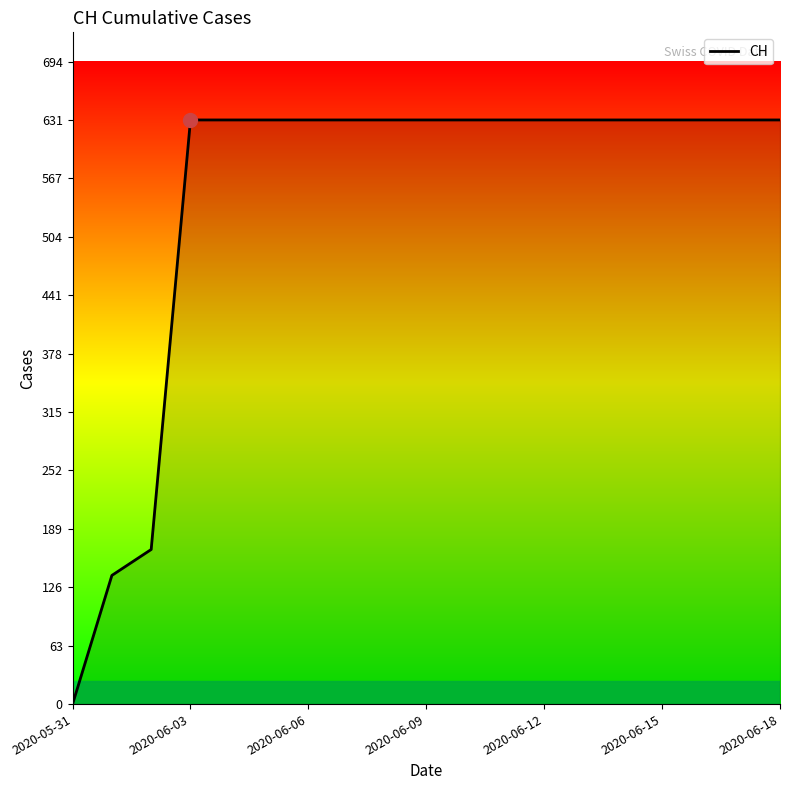

What is the difference between the maximum and minimum values?

631